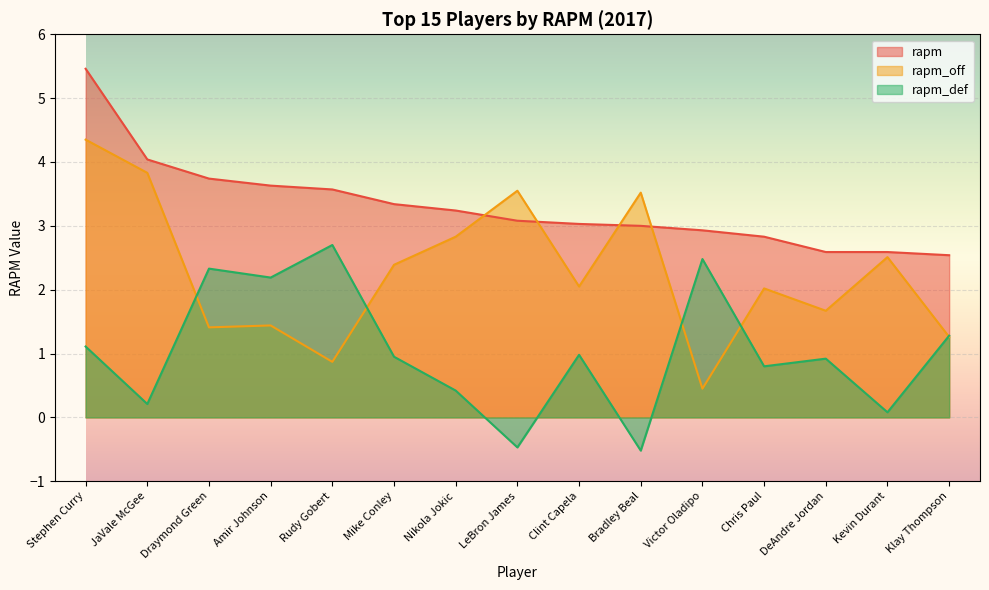

What is the difference between the rapm_def values at Mike Conley and Nikola Jokic?

0.5